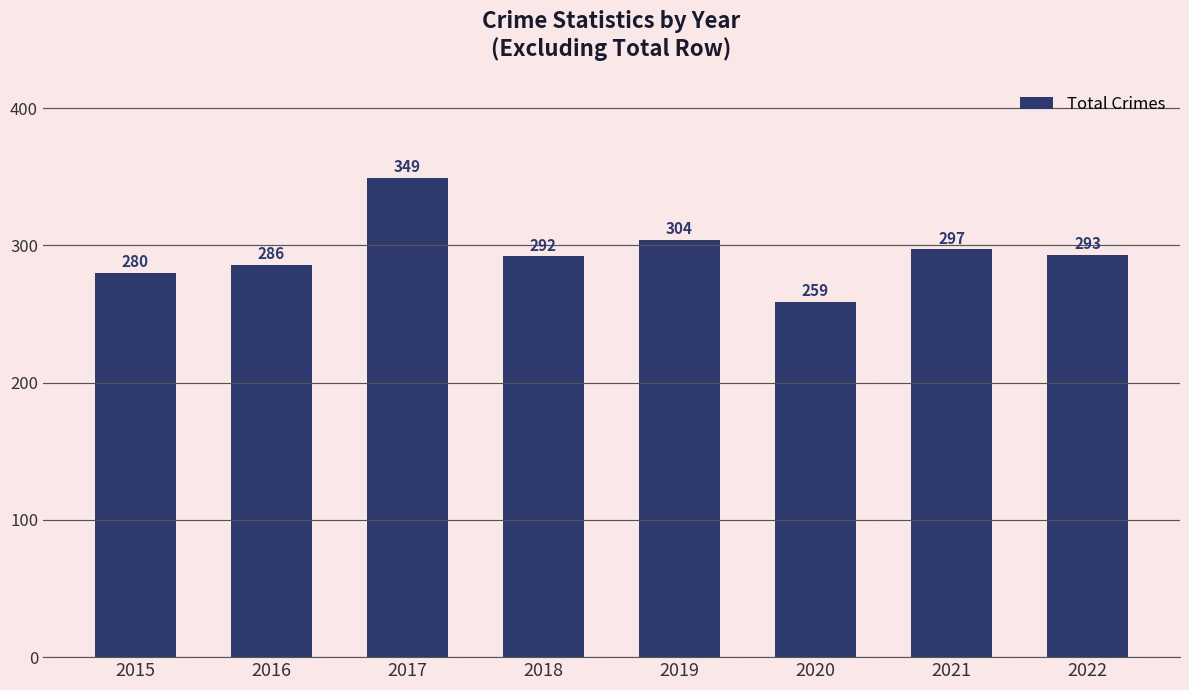

What is the difference between the maximum and minimum values?

90